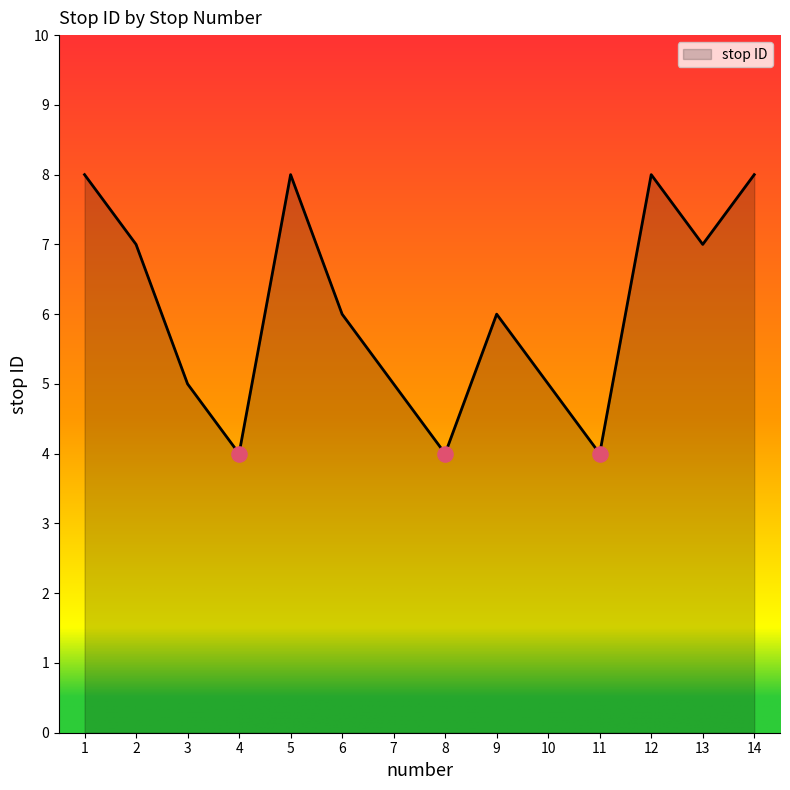

Between 3 and 9, which is larger?

9